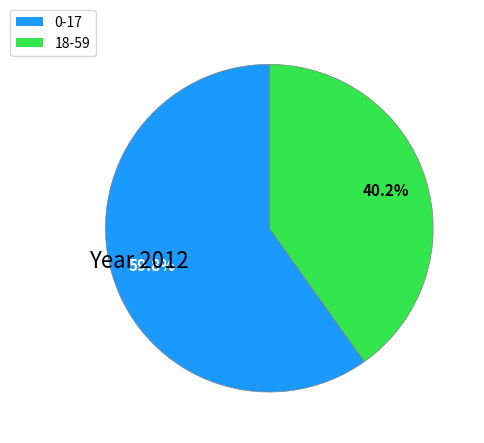

What is the total percentage of 0-17 and 18-59?

100.0%